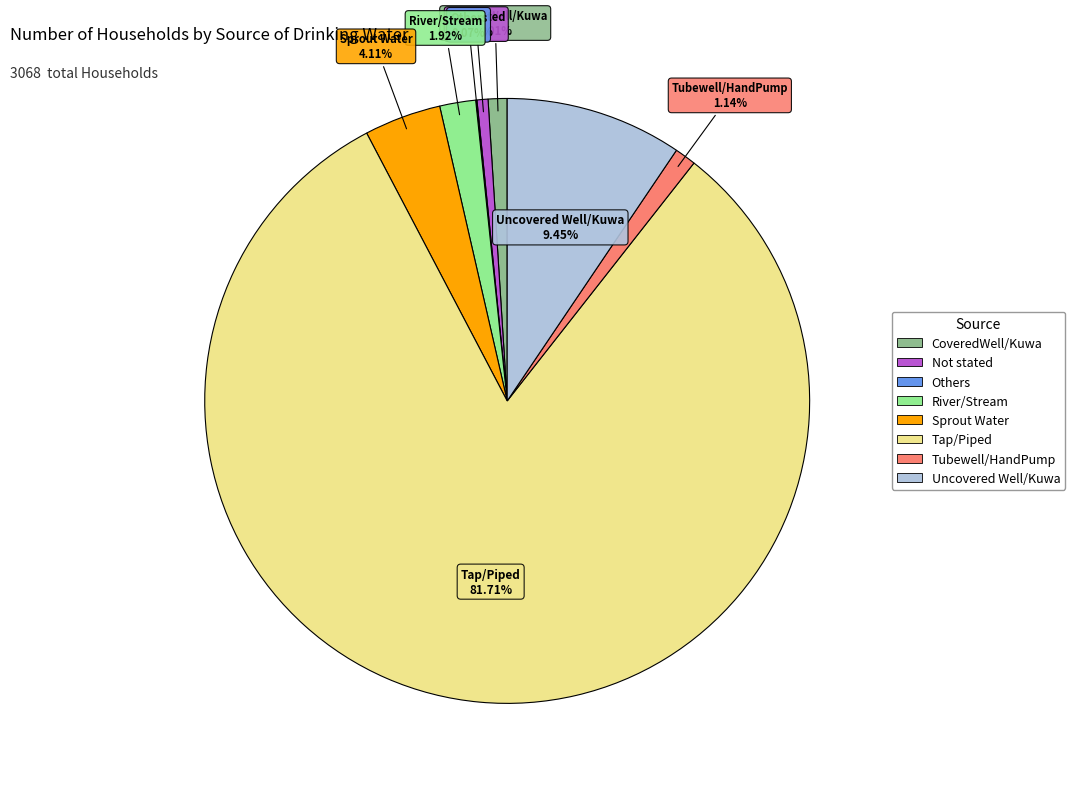

Approximately how many times larger is the value at Uncovered Well/Kuwa compared to Sprout Water?

2.3